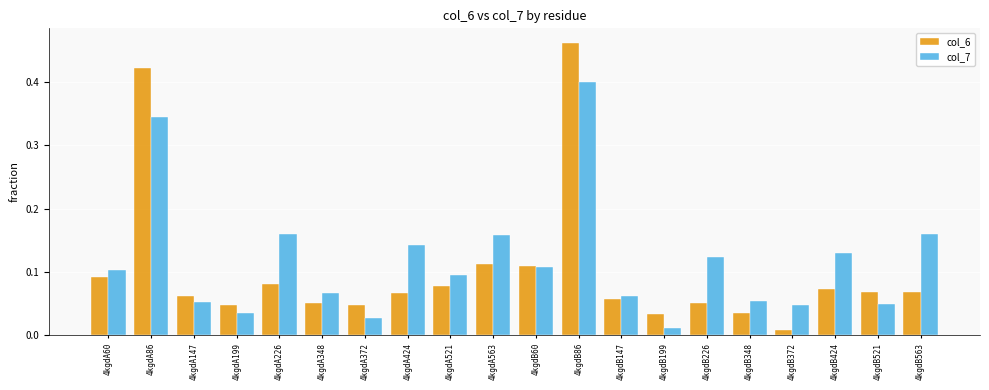

How many bars are there in total?

40